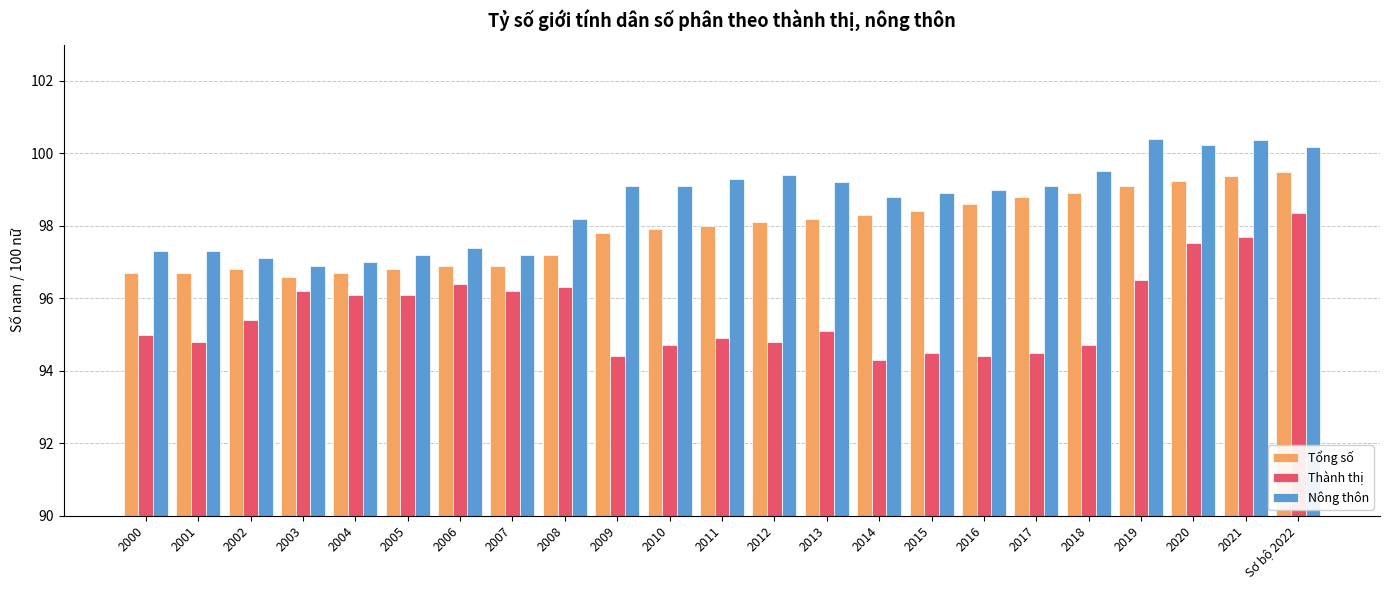

What is the sum of the Nông thôn values at 2016 and 2019?

199.4